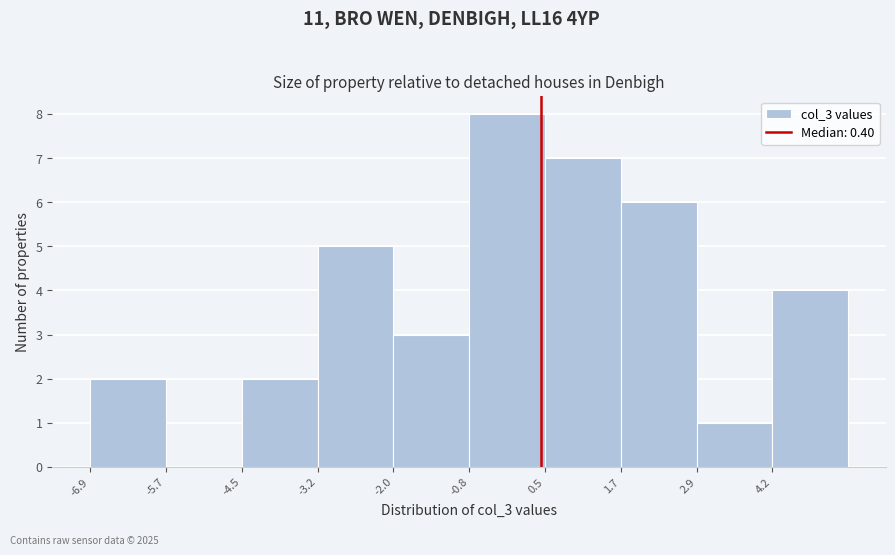

Reading left to right, list every bar in this chart as the range it spans on the x-axis followed by its height. Neither the bar edges nor the heights are printed on the chart, so give them approximately, as read against the axes.

-7.0 to -5.6: 2
-5.6 to -4.4: 0
-4.4 to -3.2: 2
-3.2 to -2.0: 5
-2.0 to -0.8: 3
-0.8 to 0.4: 8
0.4 to 1.6: 7
1.6 to 3.0: 6
3.0 to 4.2: 1
4.2 to 5.4: 4